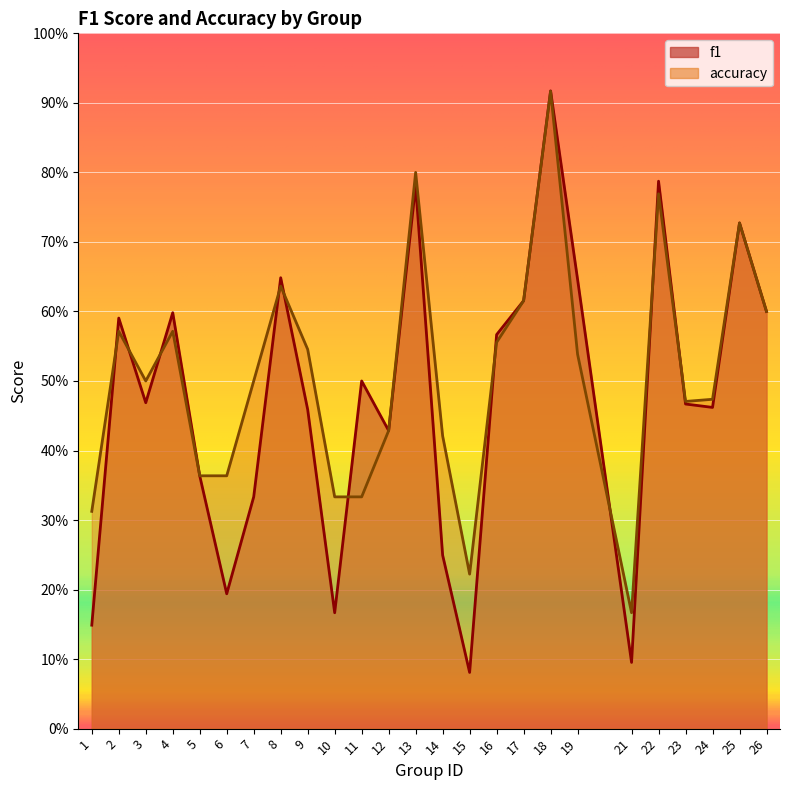

Which category has the lowest value across all series?

15